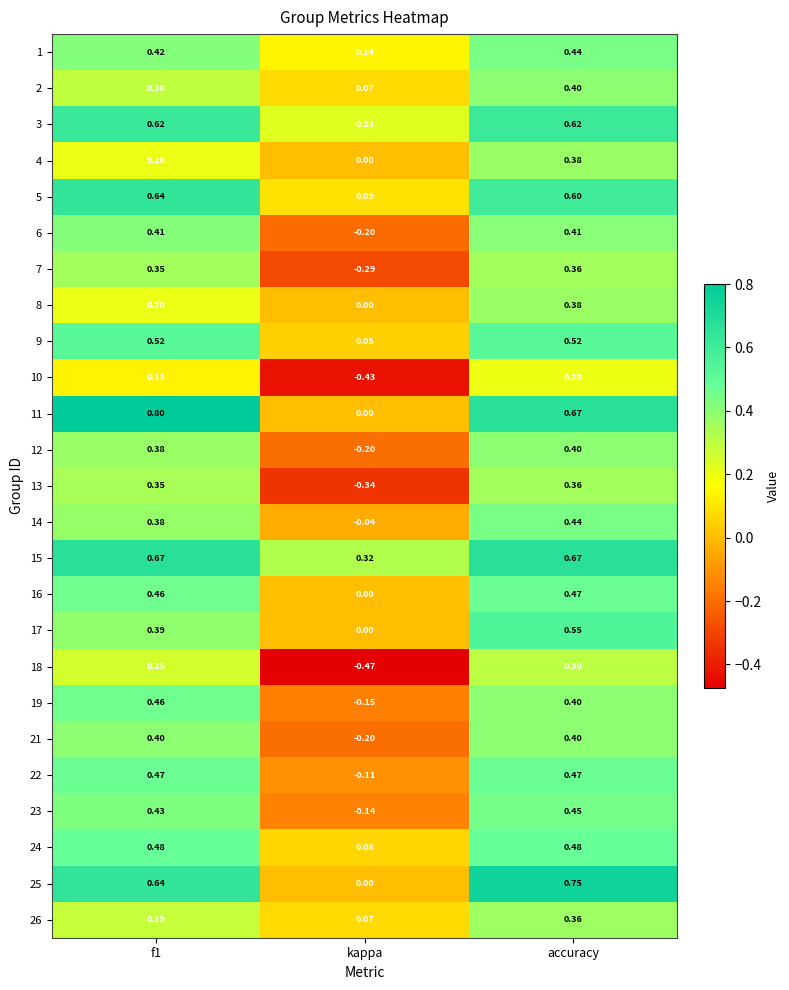

Where is 7 nearest to the value 0?

kappa